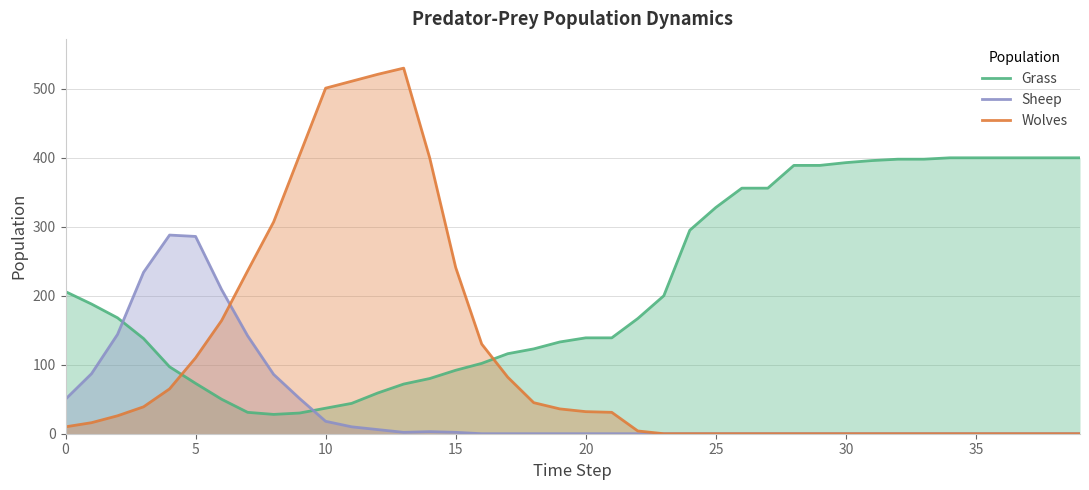

Rank the series by their average value, from lowest to highest.

Sheep, Wolves, Grass